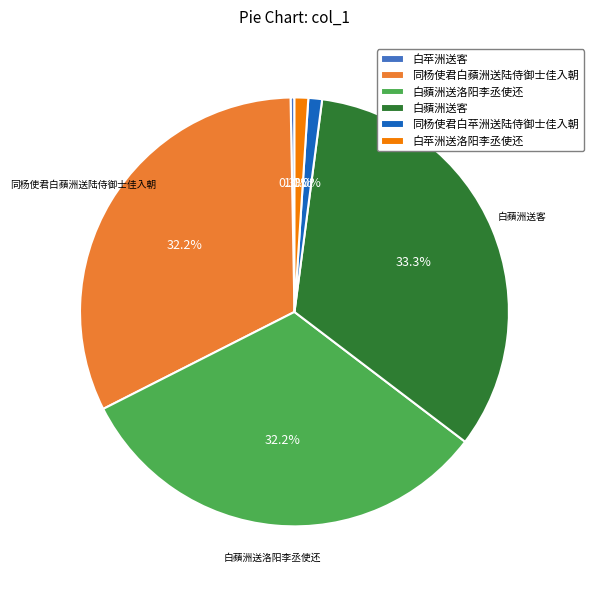

What is the largest slice in the pie chart?

白蘋洲送客